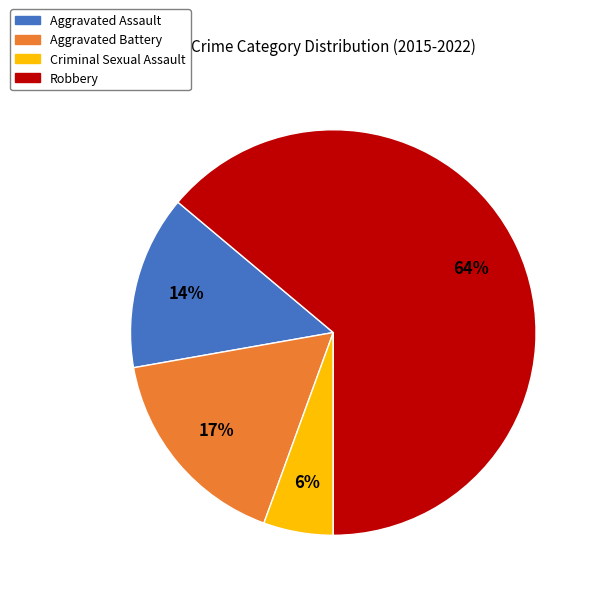

Which category has the biggest portion of the pie?

Robbery